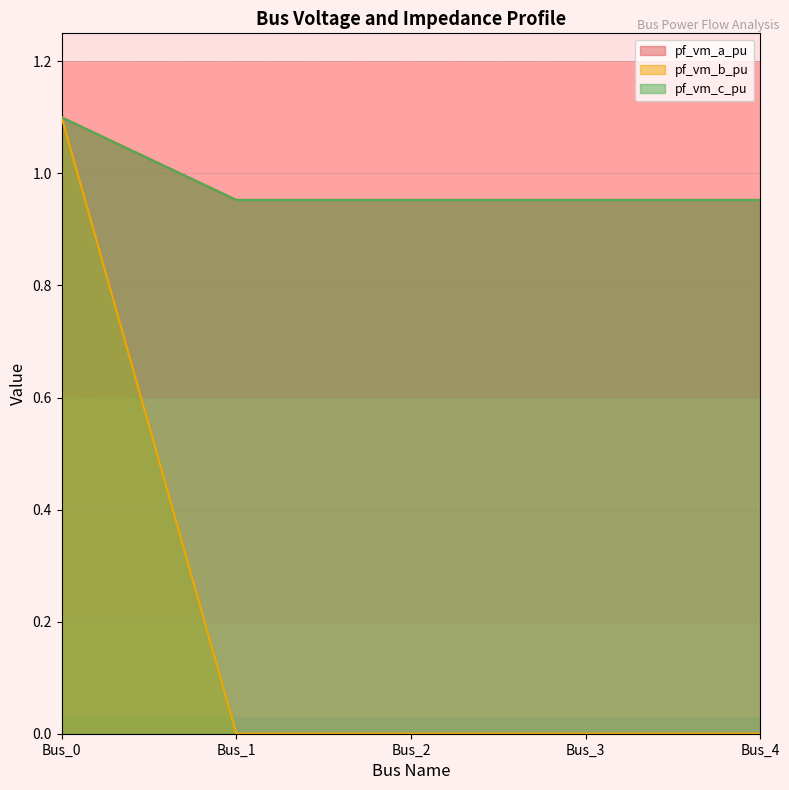

The value of pf_vm_b_pu at Bus_1 is 0.0. True or false?

True